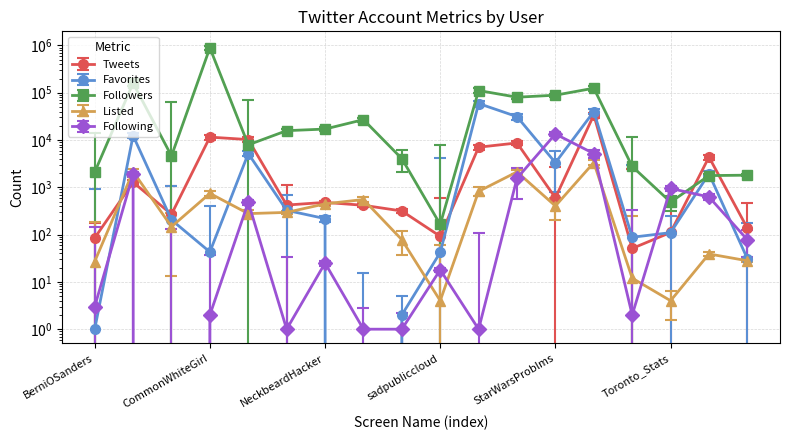

Between which two adjacent categories do Tweets and Favorites first intersect?

BerniOSanders and BoredElonMusk